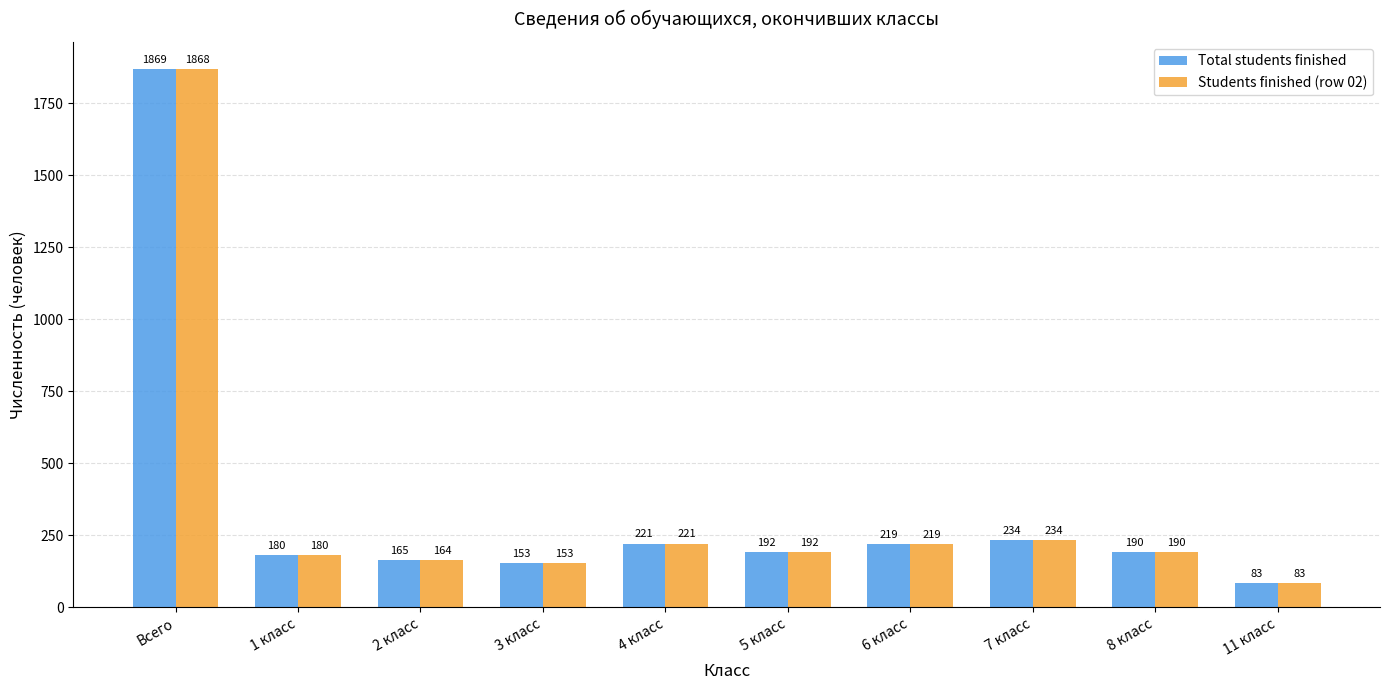

Which series has the largest range (max minus min)?

Total students finished